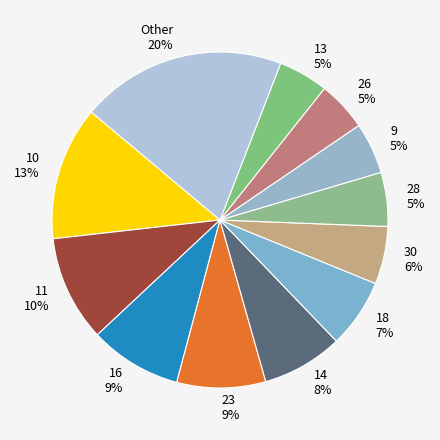

The 9 slice represents 5% of the pie. True or false?

True